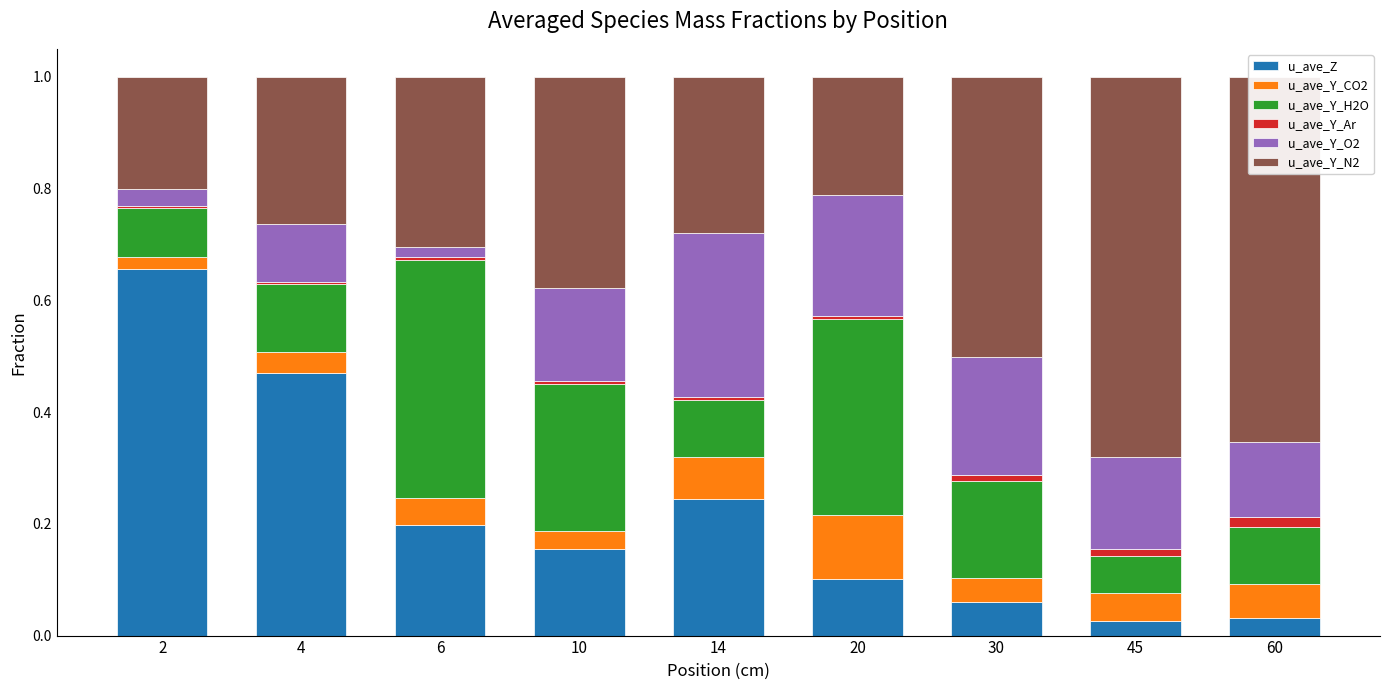

What are all the series names shown in the legend?

u_ave_Z, u_ave_Y_CO2, u_ave_Y_H2O, u_ave_Y_Ar, u_ave_Y_O2, u_ave_Y_N2